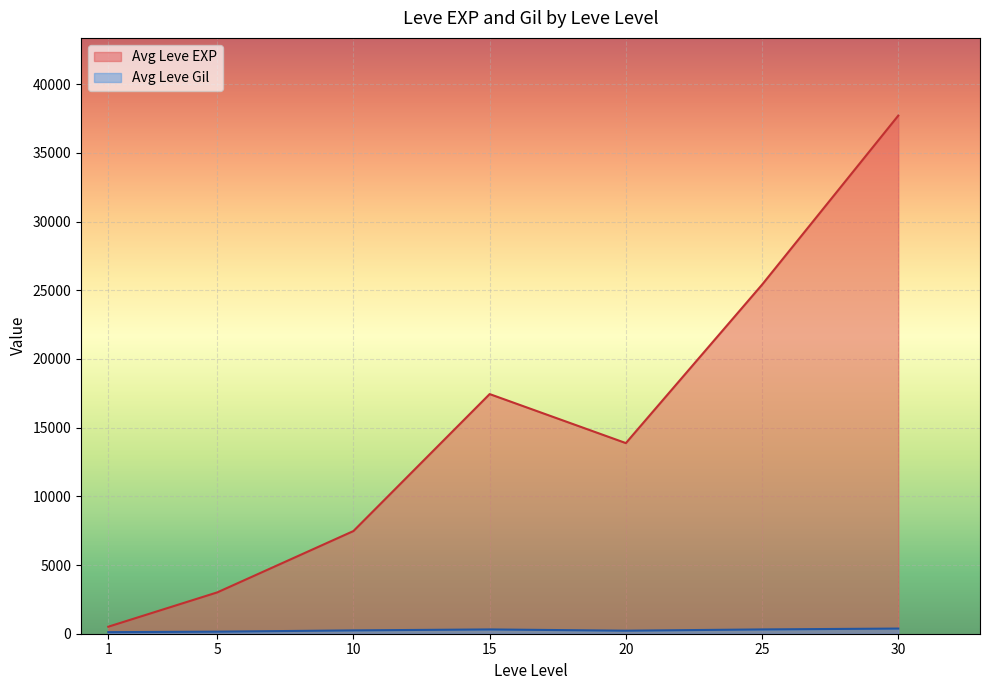

Rank the categories by Avg Leve EXP value from lowest to highest.

1, 5, 10, 20, 15, 25, 30